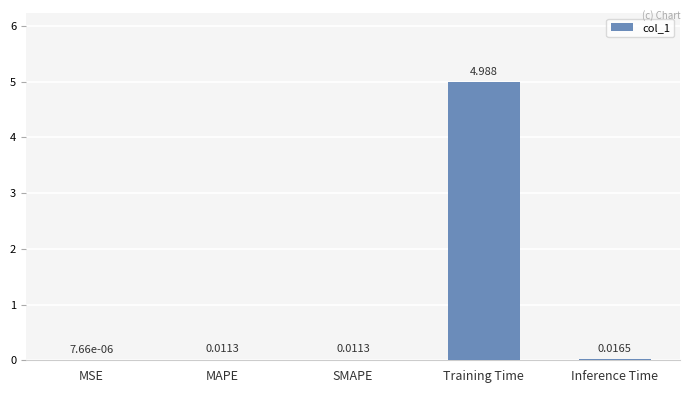

Where is the data nearest to the value 2?

Inference Time